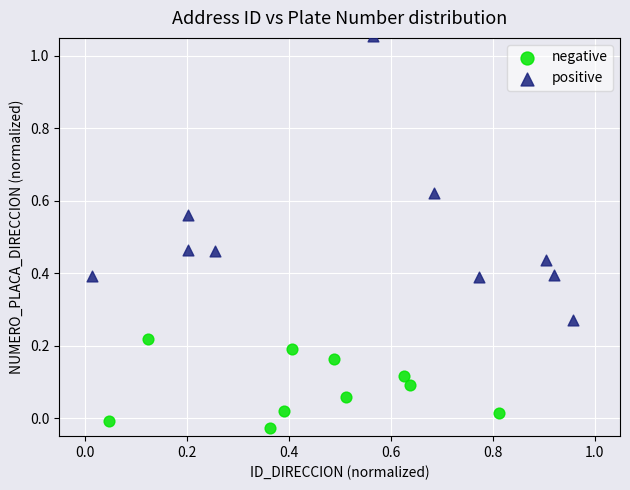

Which series has the largest Y range (max minus min)?

positive